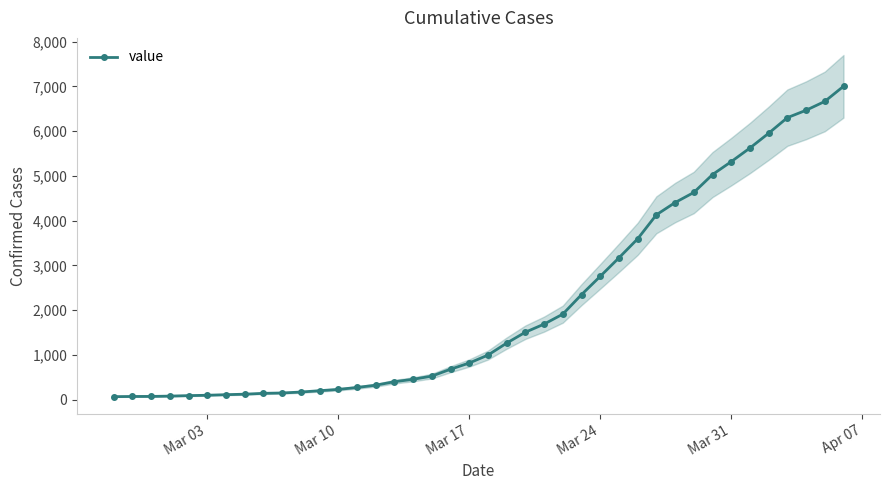

What is the highest value of the value series?

7004